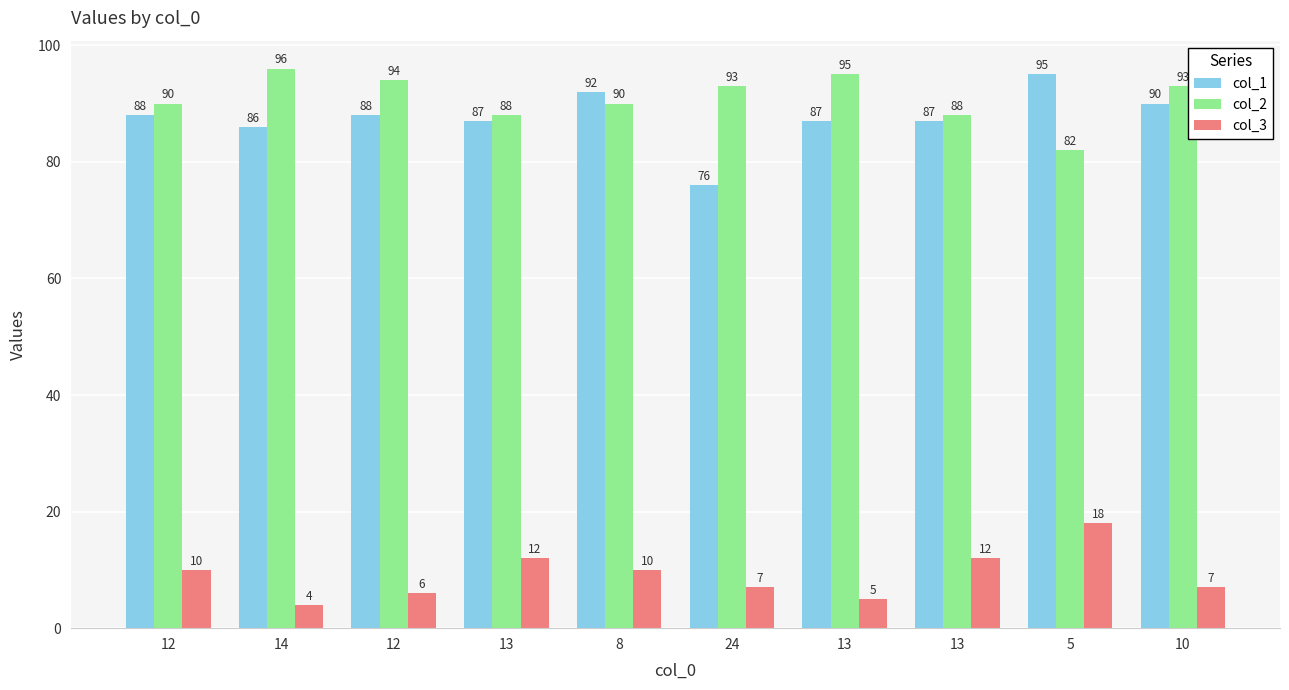

How many distinct data groups are displayed?

3